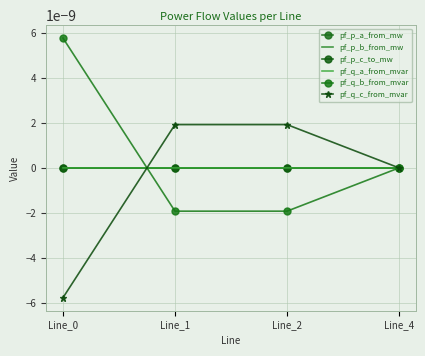

What are all the series names shown in the legend?

pf_p_a_from_mw, pf_p_b_from_mw, pf_p_c_to_mw, pf_q_a_from_mvar, pf_q_b_from_mvar, pf_q_c_from_mvar